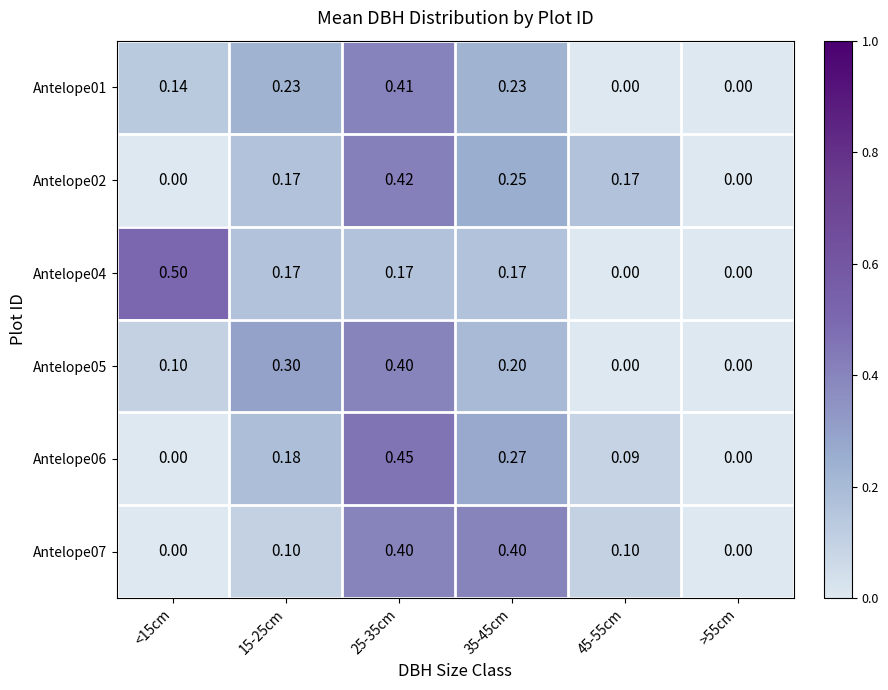

Is the value of Antelope07 at >55cm greater than the value of Antelope02 at 35-45cm?

No